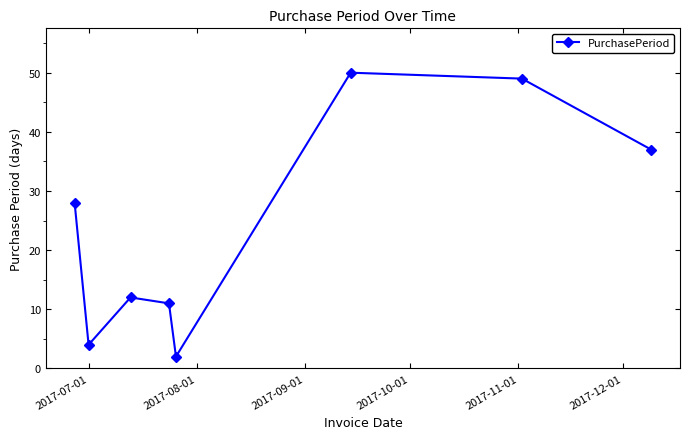

What is the average value?

24